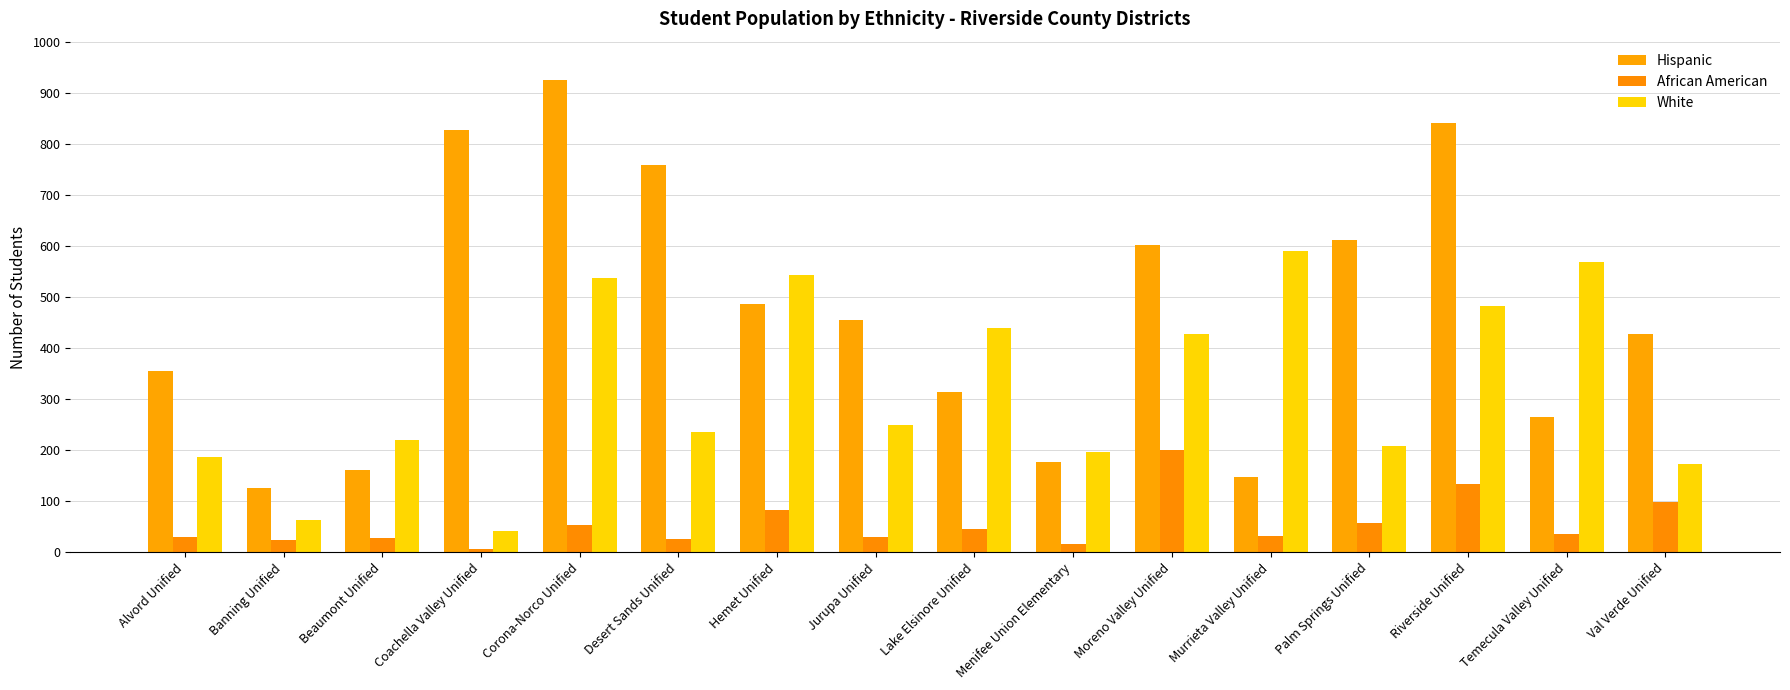

What is the difference between the highest and lowest values at Hemet Unified?

460.4